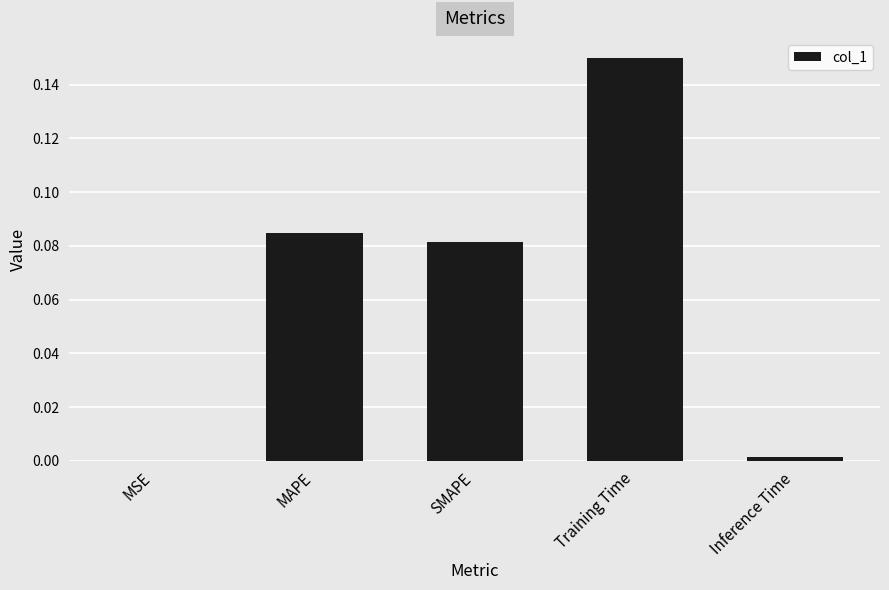

The value at MSE is 0.0. True or false?

True